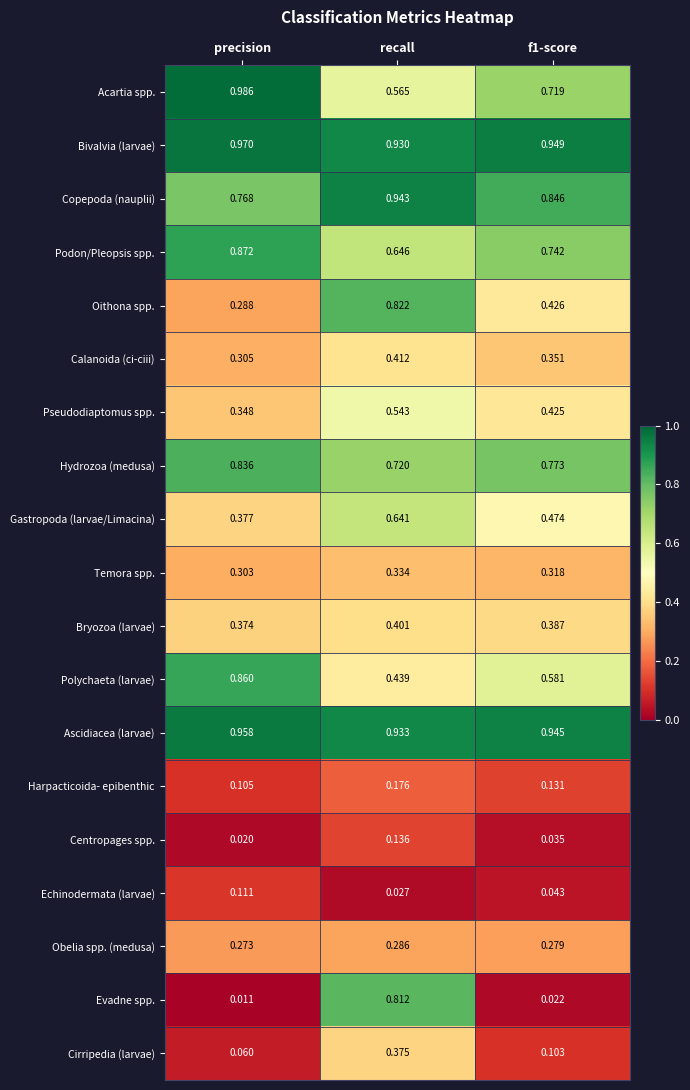

At which label is Bivalvia (larvae) closest to 0?

recall